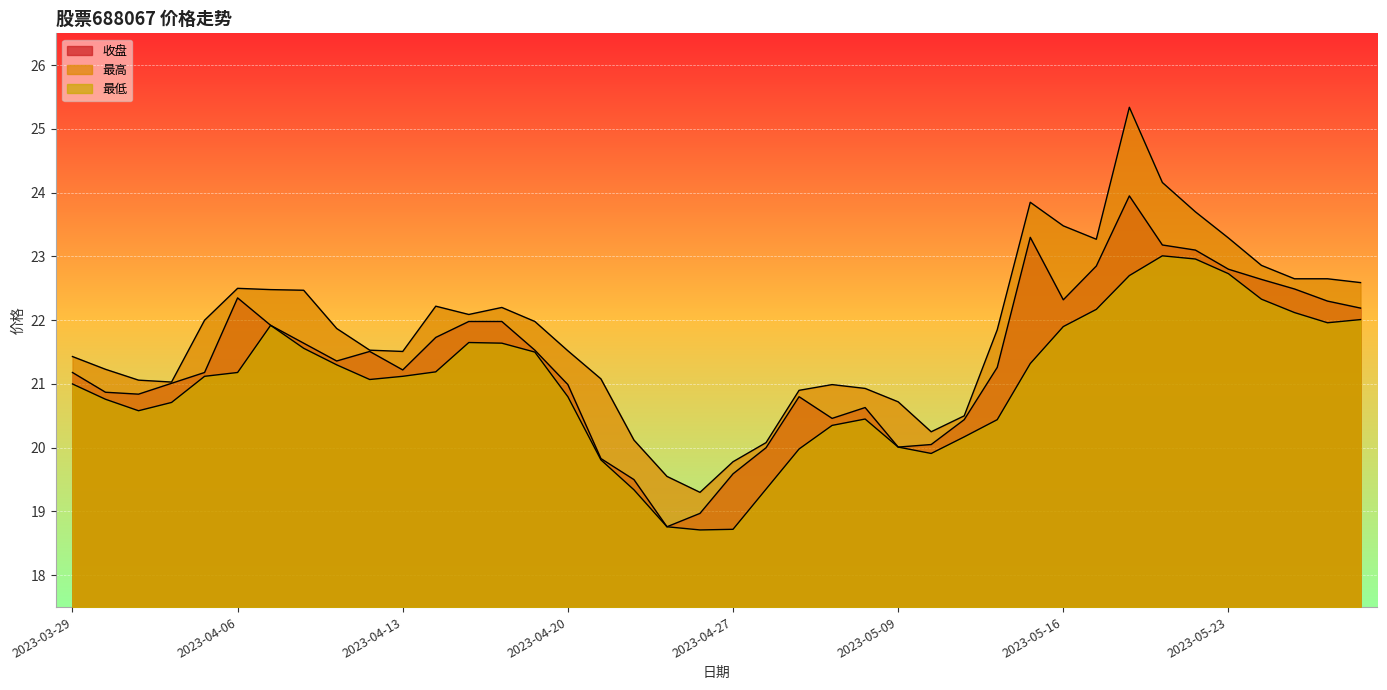

Where is the first local maximum for 最高?

2023-04-06